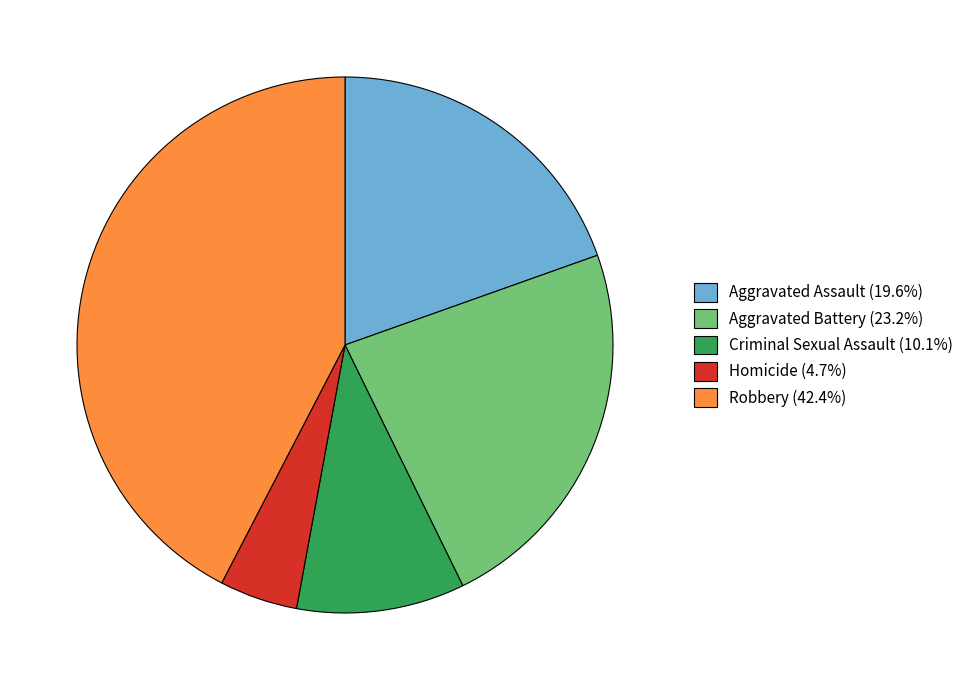

Do Criminal Sexual Assault (10.1%) and Aggravated Assault (19.6%) together represent more than half of the pie?

No